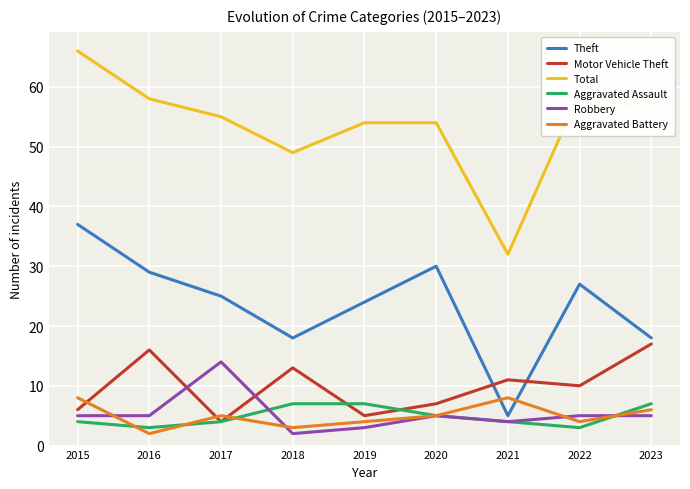

Reading left to right, list all the values displayed in this chart.

Theft: 37	29	25	18	24	30	5	27	18
Motor Vehicle Theft: 6	16	4	13	5	7	11	10	17
Total: 66	58	55	49	54	54	32	59	56
Aggravated Assault: 4	3	4	7	7	5	4	3	7
Robbery: 5	5	14	2	3	5	4	5	5
Aggravated Battery: 8	2	5	3	4	5	8	4	6